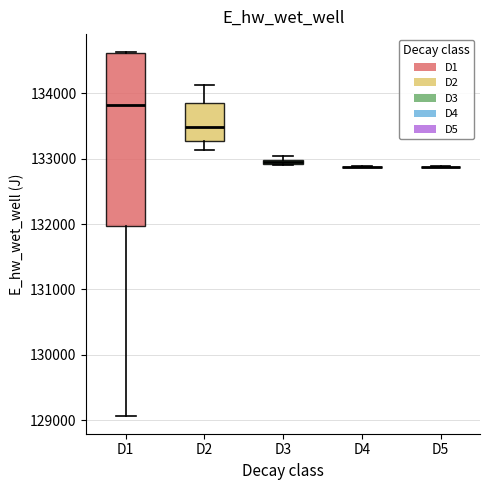

Comparing the boxes themselves (not the whiskers), which one is the tallest?

D1